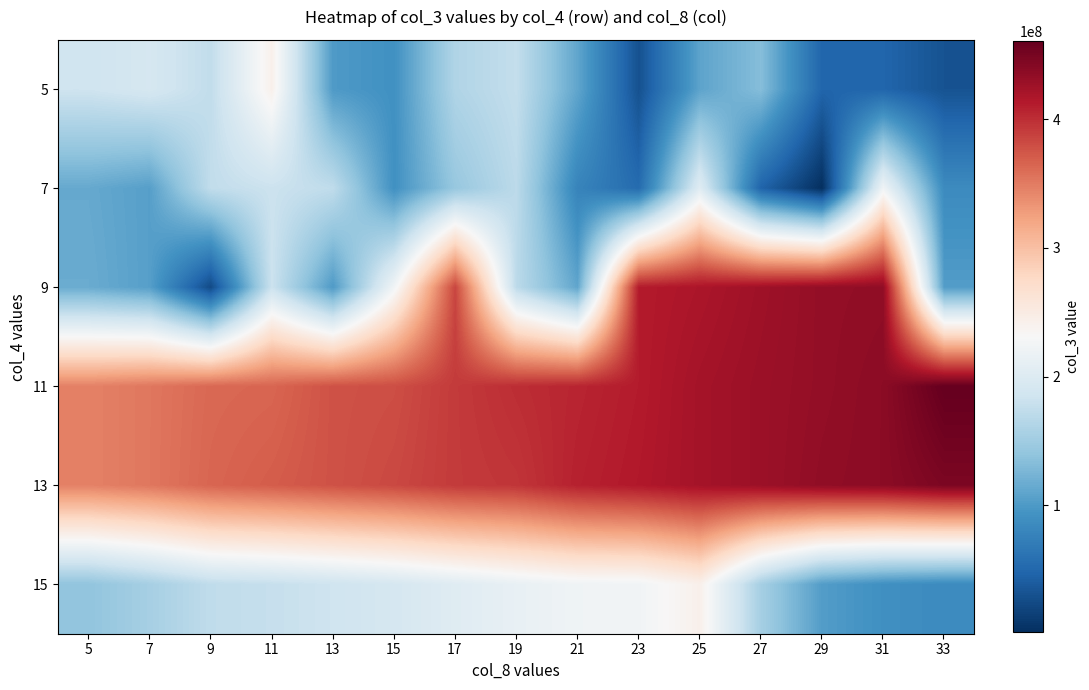

Rank the series by their maximum value, from highest to lowest.

11, 13, 9, 5, 15, 7